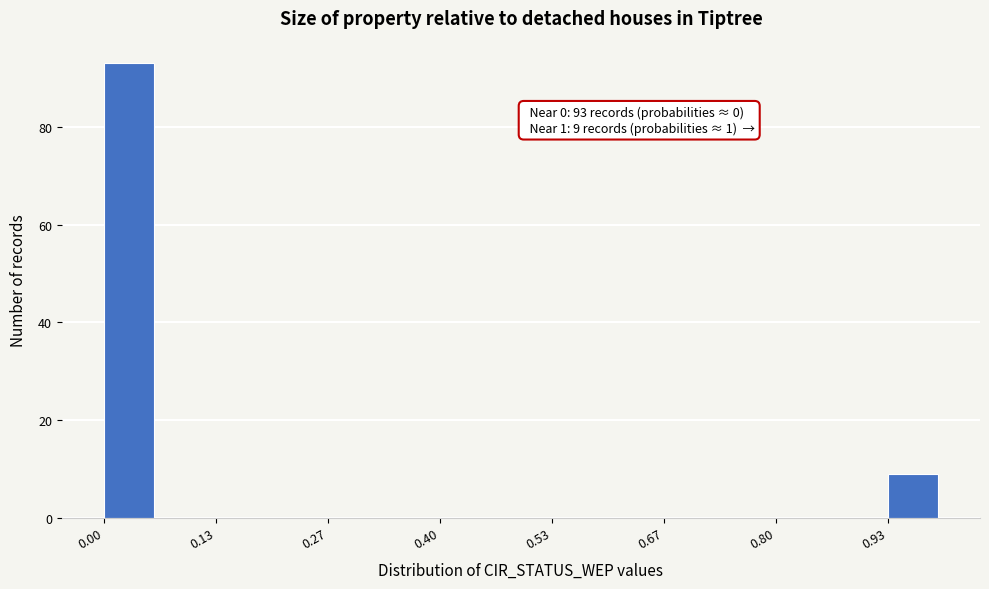

Around what value on the x-axis is the tallest bar? Give the approximate position of its centre, as read against the axis.

0.04